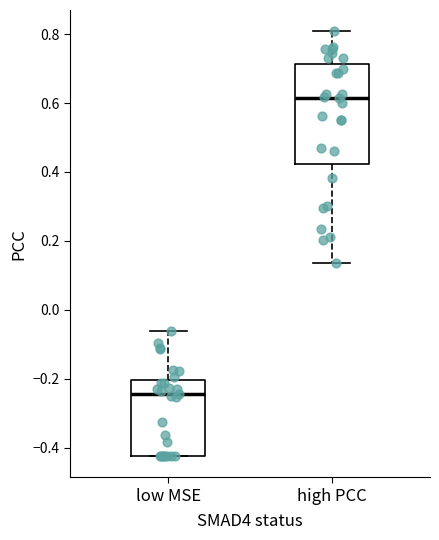

Which box is the tallest, from its lower edge to its upper edge?

high PCC